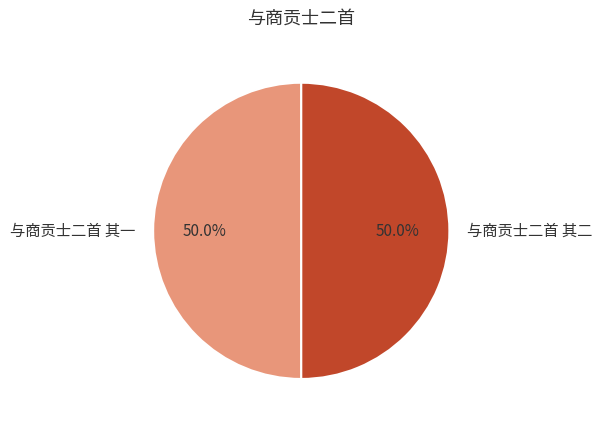

What percentage is the 与商贡士二首 其一 slice, to the nearest percent?

50%